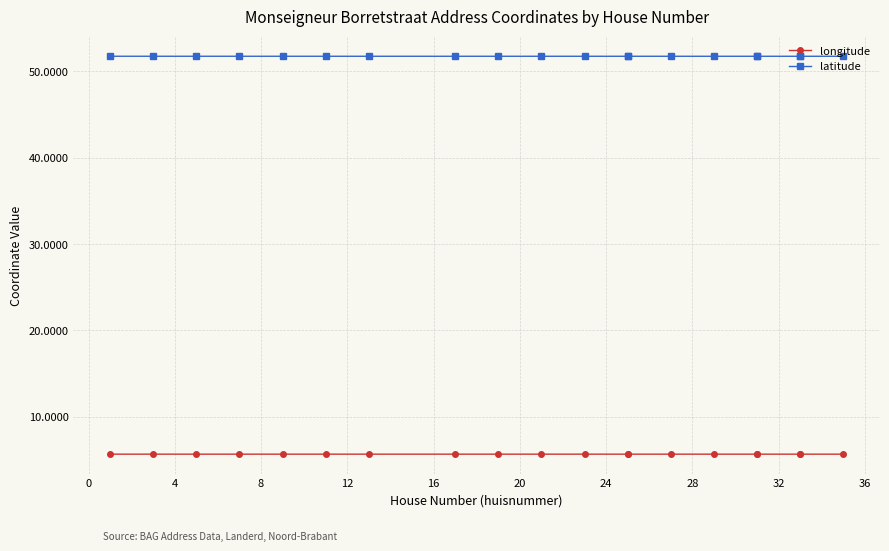

List the series in order of their peak value, lowest first.

longitude, latitude